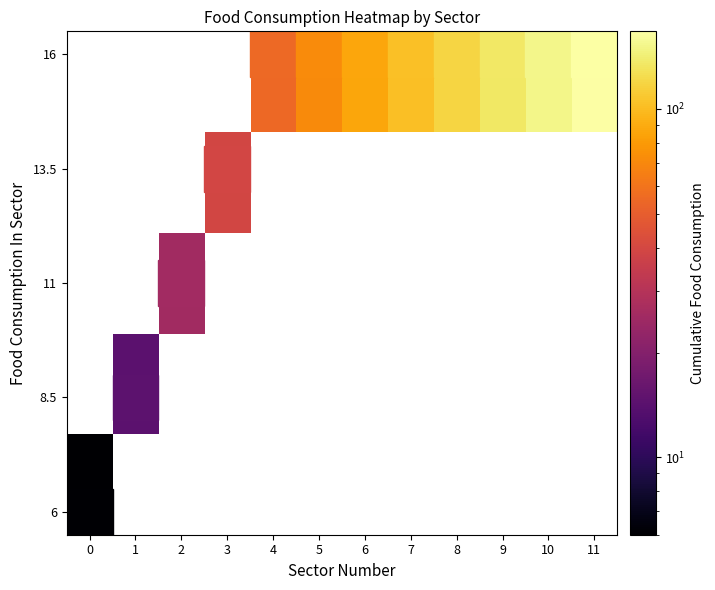

At 7, list the series in order from largest to smallest.

row_0, row_1, row_2, row_3, row_4